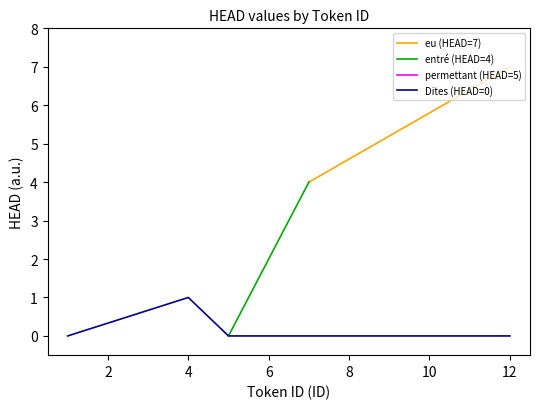

True or false: Dites (HEAD=0) has a value of 0 at 4.

False